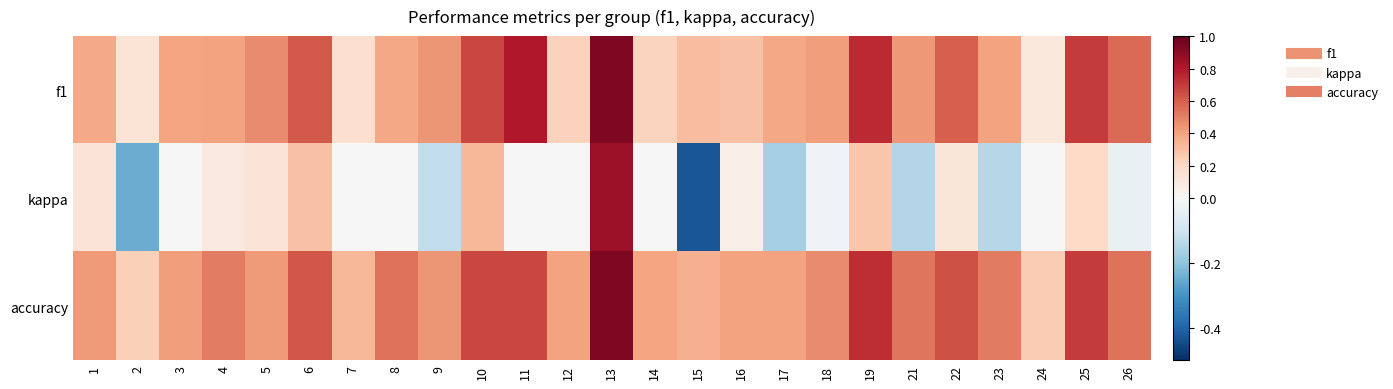

Which label corresponds to the smallest value in the chart?

15